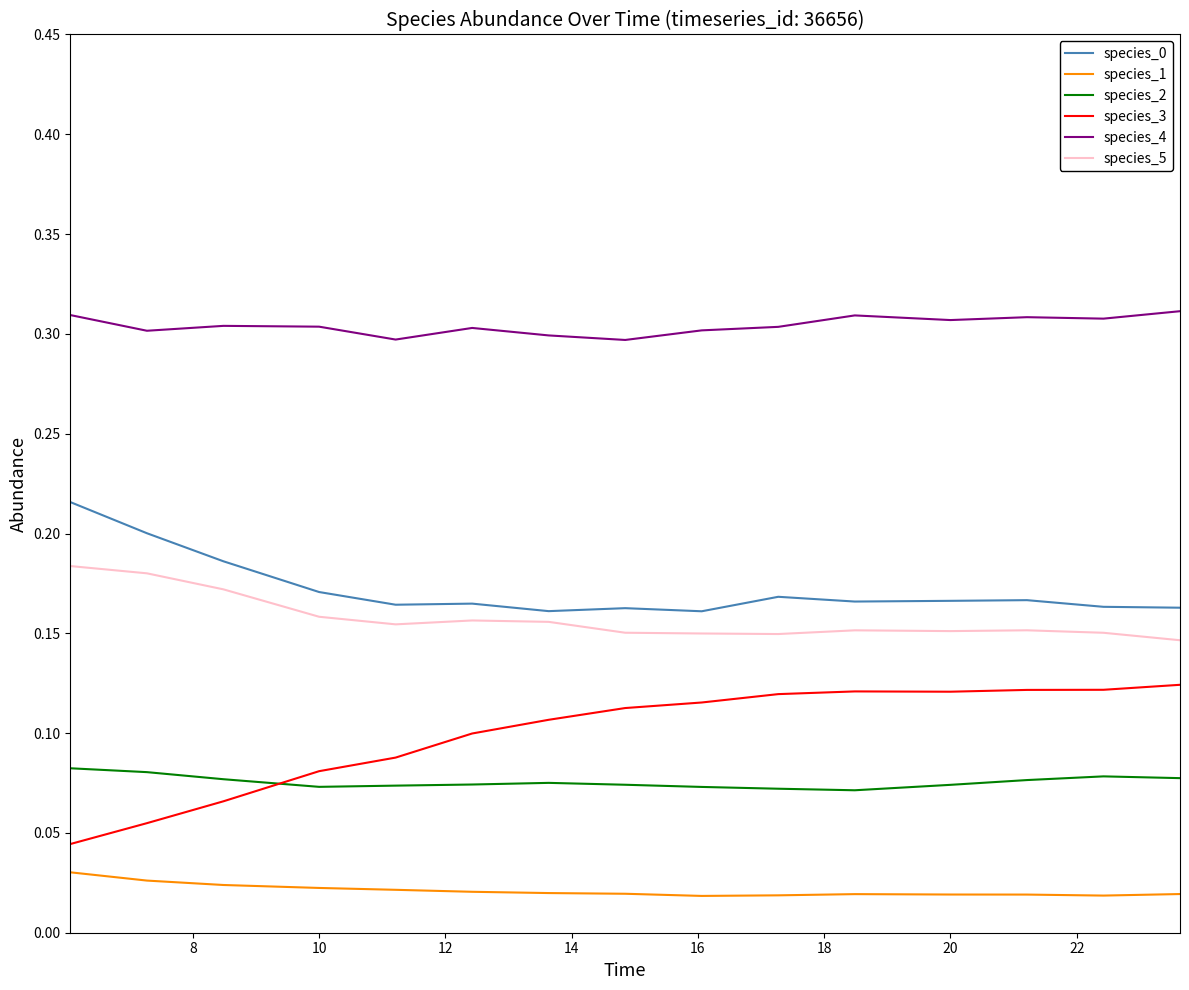

Which series has the widest spread of values?

species_3